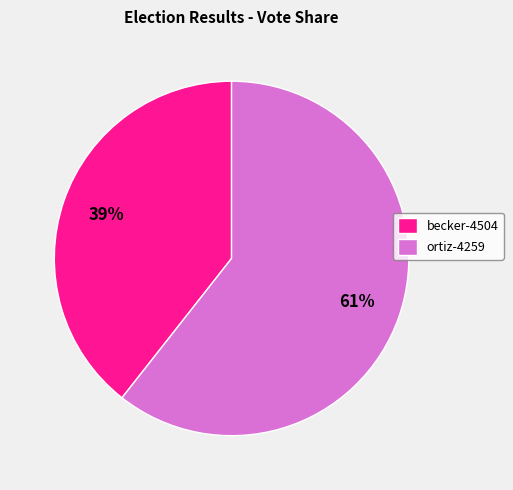

Between becker-4504 and ortiz-4259, which is larger?

ortiz-4259